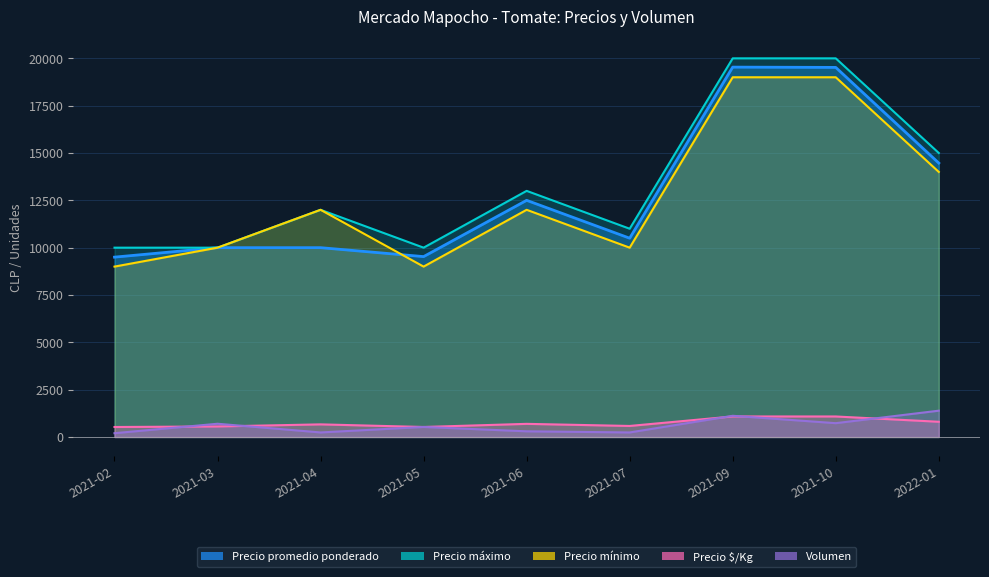

What is the value of the Precio promedio ponderado point at the 5th from the left?

12500